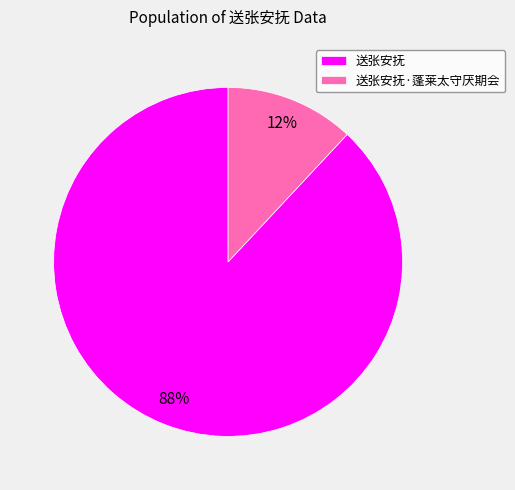

Is the sum of 送张安抚·蓬莱太守厌期会 and 送张安抚 greater than half?

Yes